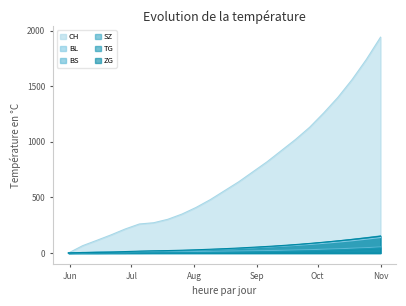

The value of ZG at 2020-07-19 is 22. True or false?

True